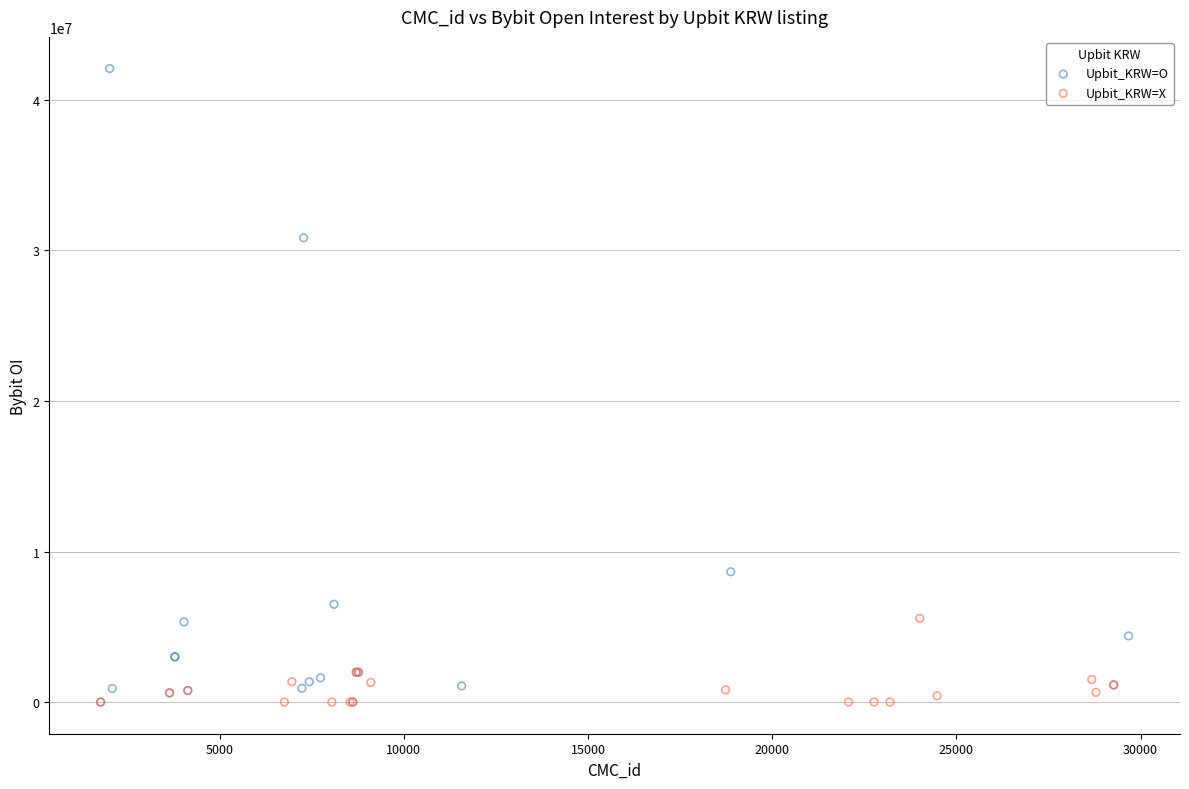

Which series contains the highest Y value?

Upbit_KRW=O